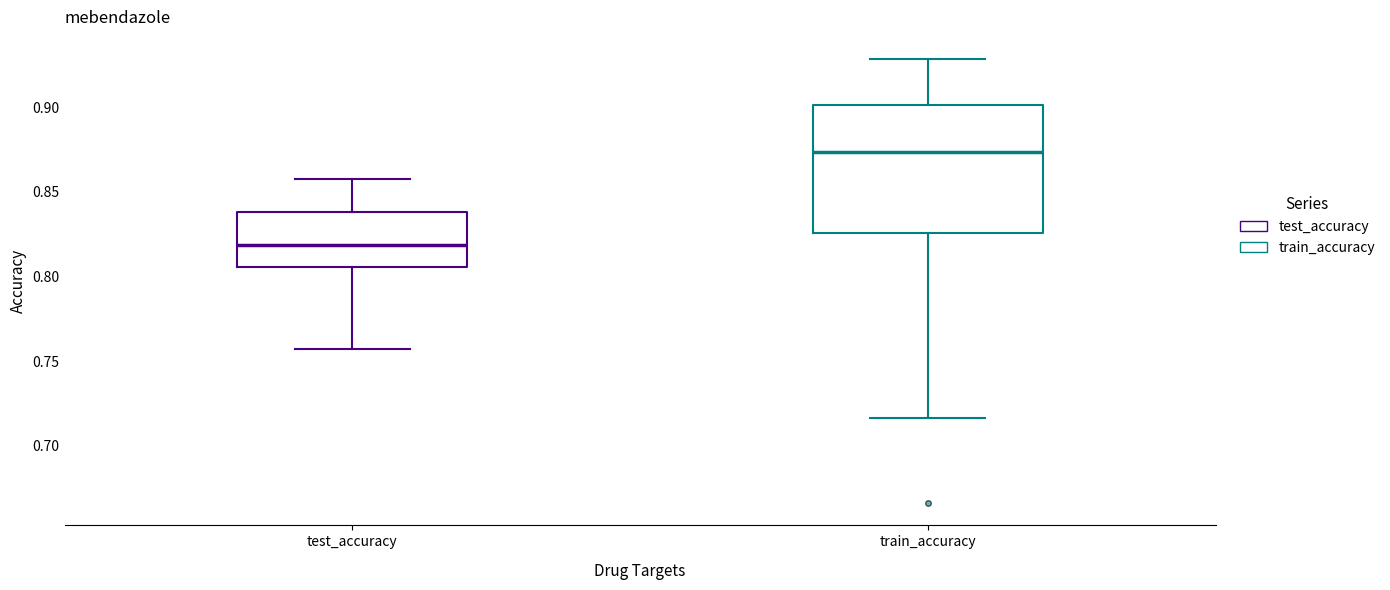

Which box has the lowest median line?

test_accuracy